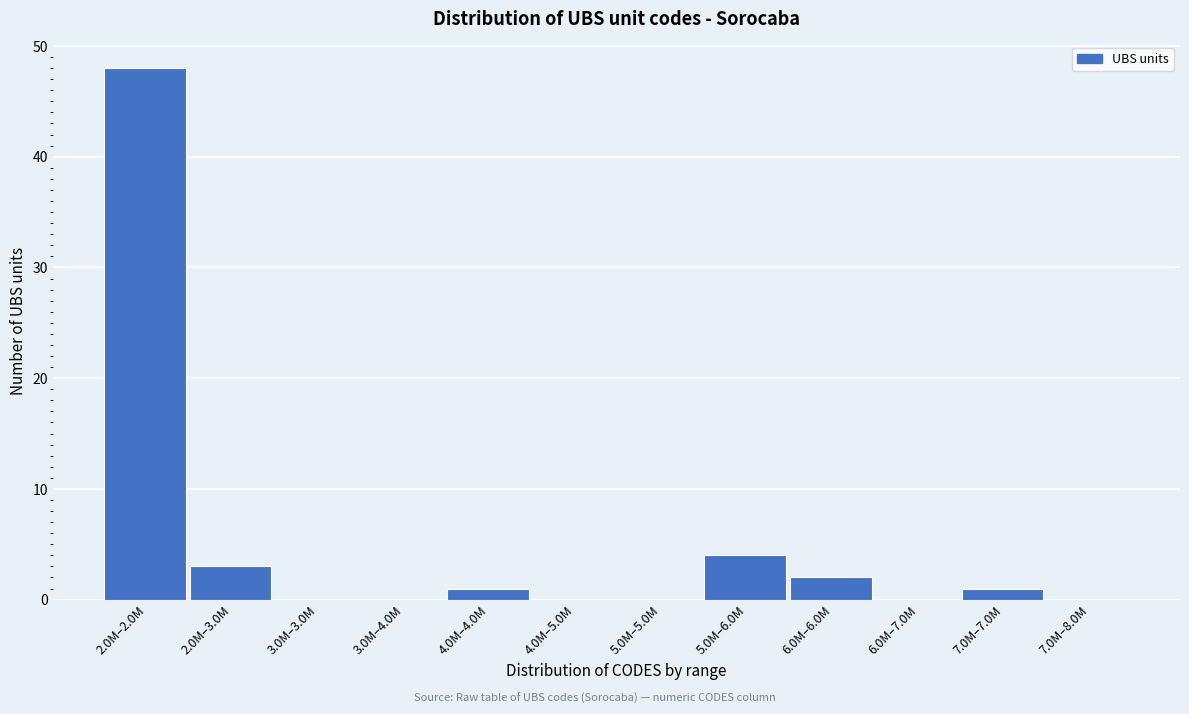

Reading left to right, transcribe all the data shown in this chart.

2.0M–2.0M=48	2.0M–3.0M=3	3.0M–3.0M=0	3.0M–4.0M=0	4.0M–4.0M=1	4.0M–5.0M=0	5.0M–5.0M=0	5.0M–6.0M=4	6.0M–6.0M=2	6.0M–7.0M=0	7.0M–7.0M=1	7.0M–8.0M=0